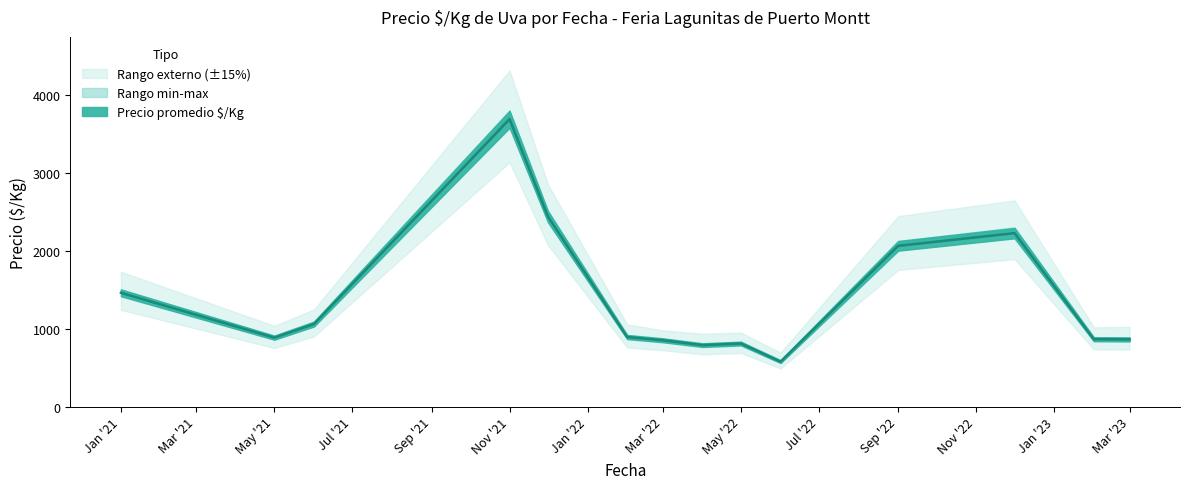

What is the minimum value for Precio maximo?

600